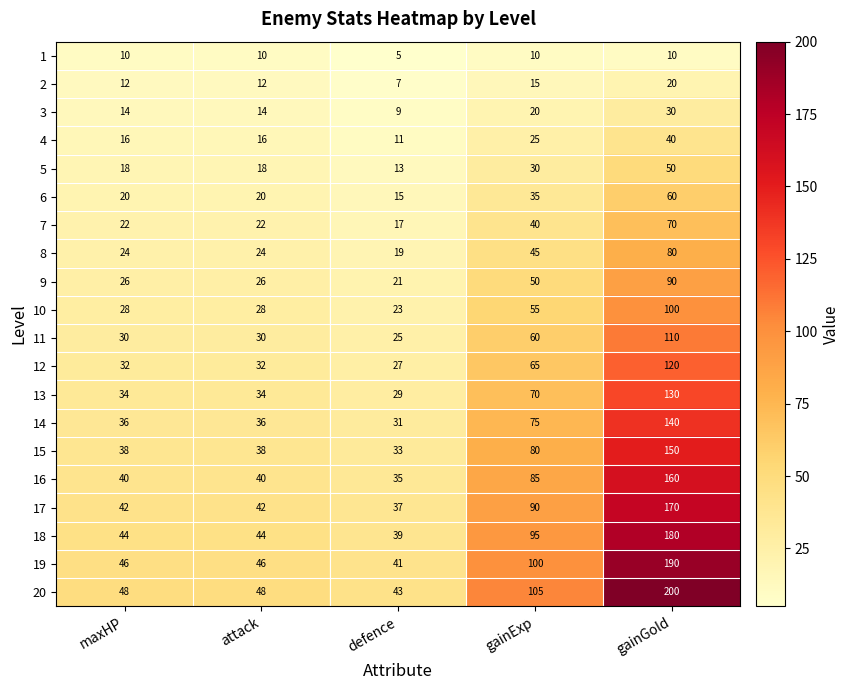

Which series changed the most between maxHP and gainExp?

20